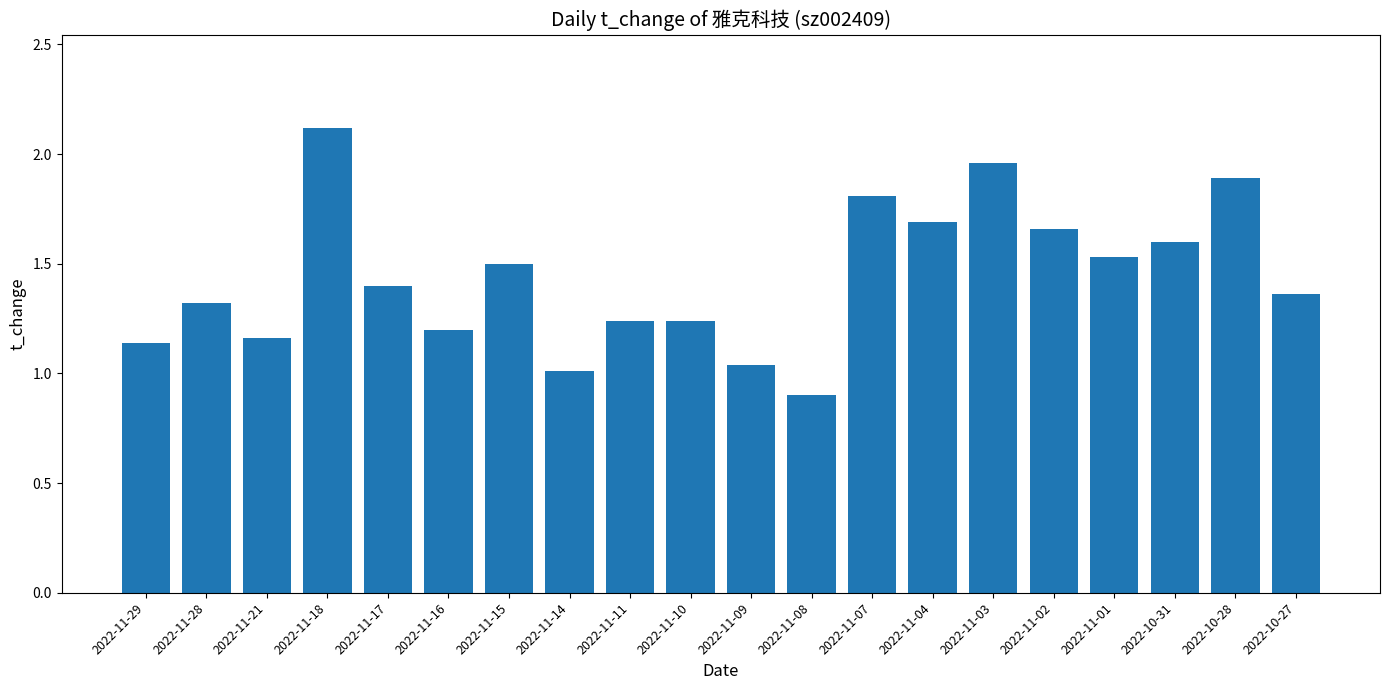

True or false: the data shows 0.7 at 2022-11-09.

False